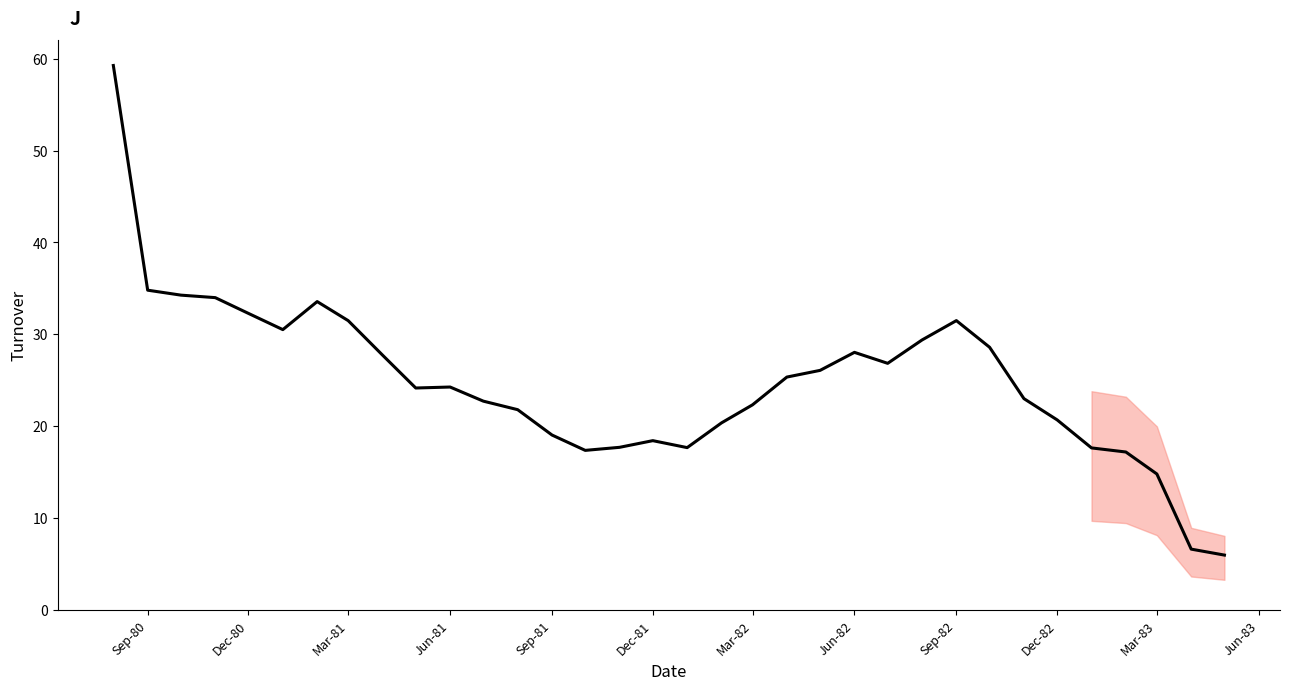

What is the greatest value displayed?

59.3